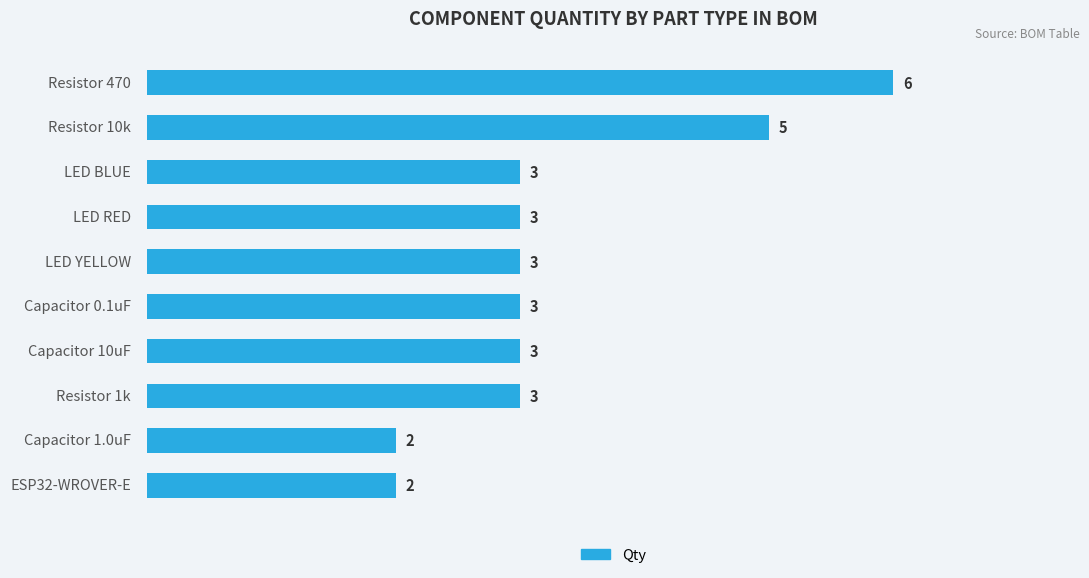

What is the sum of all values?

33